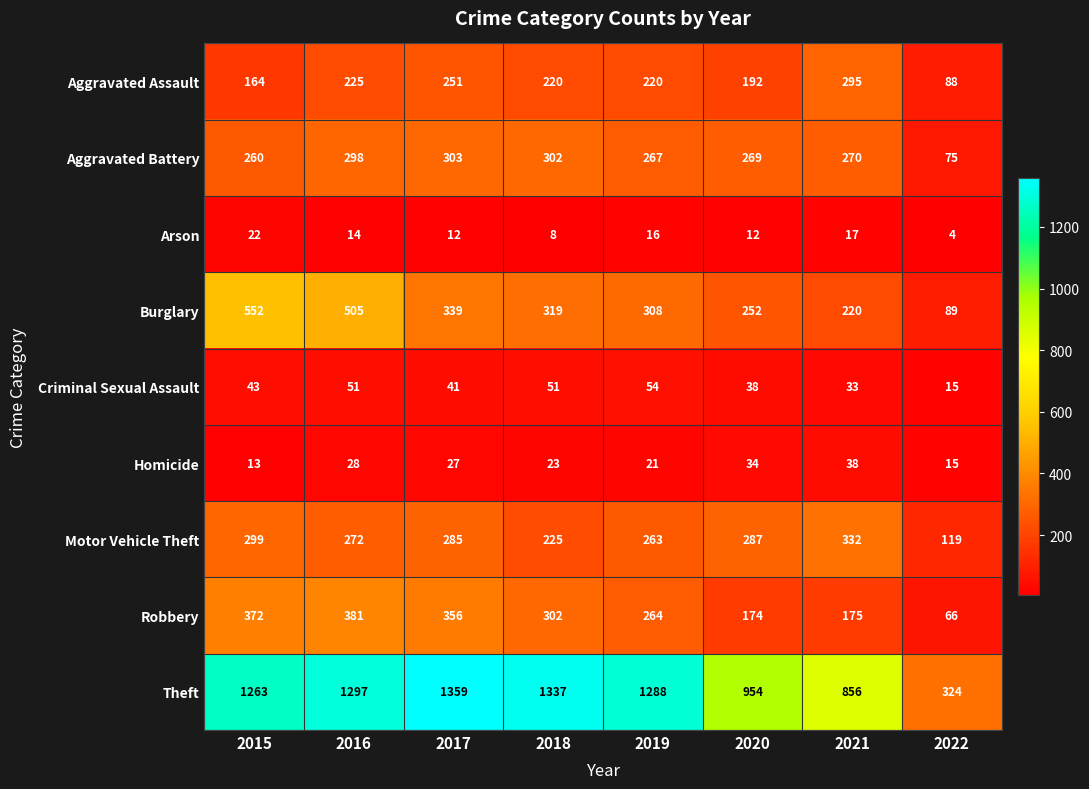

The Burglary series shows 319 at 2018. True or false?

True